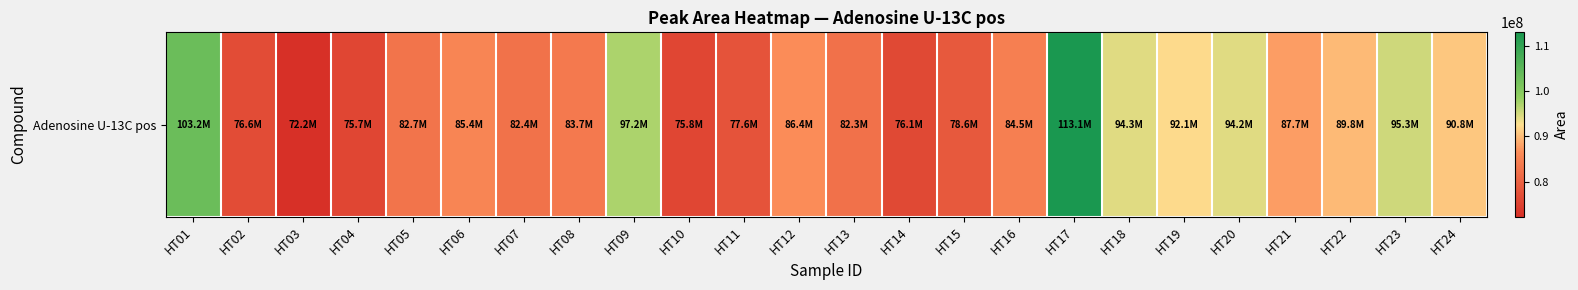

What is the difference between the maximum and minimum values?

40873934